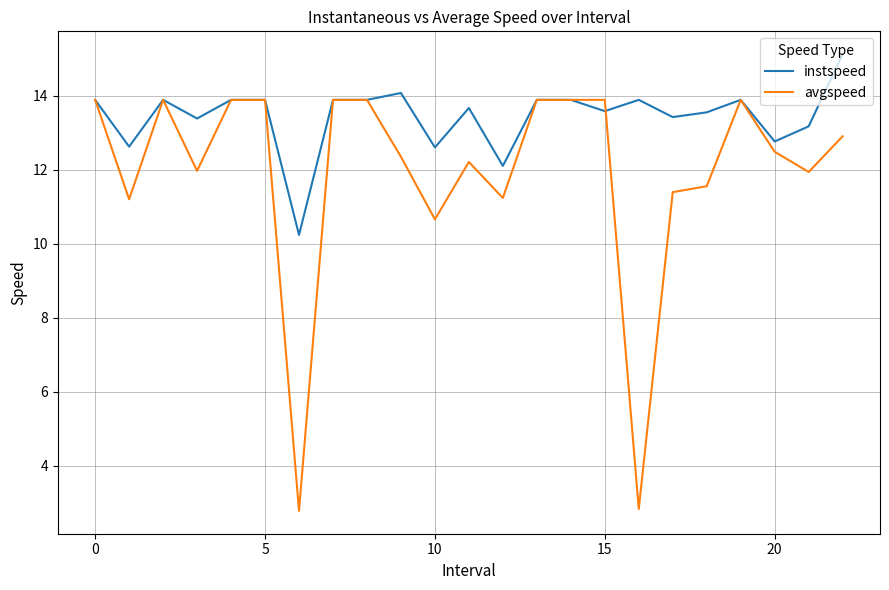

Which series has the widest spread of values?

avgspeed